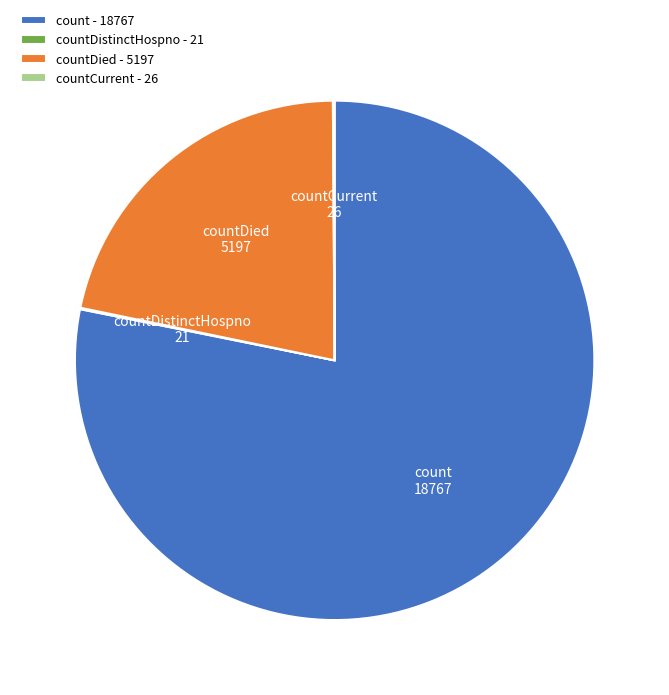

What is the majority slice?

count